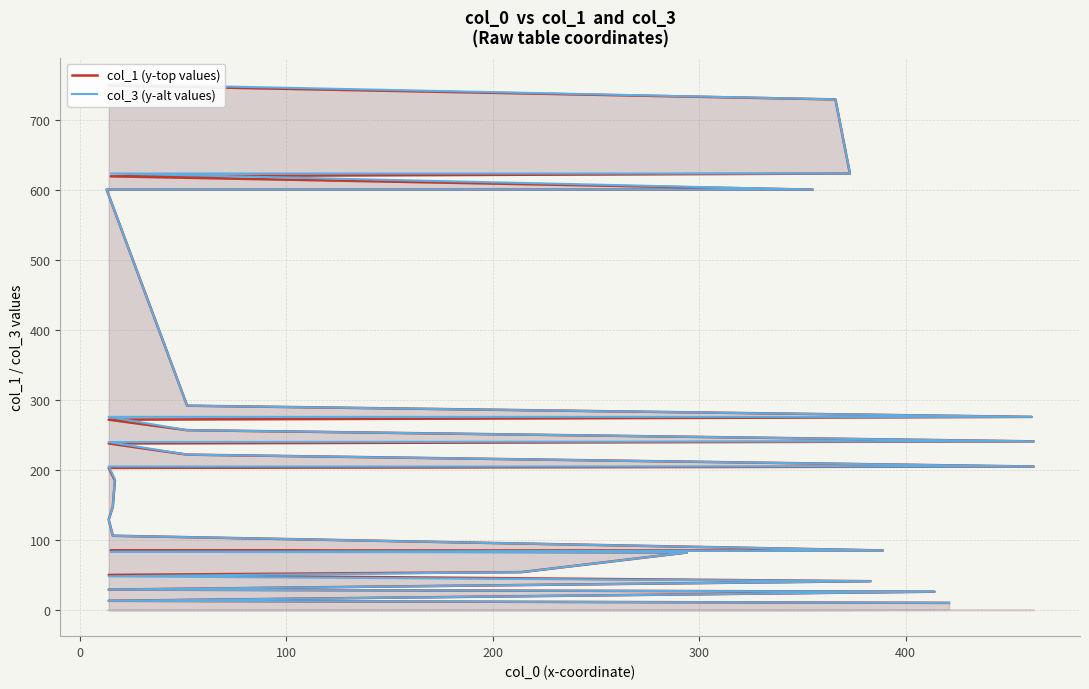

Which series has the largest total across all categories?

col_3 (y-alt values)